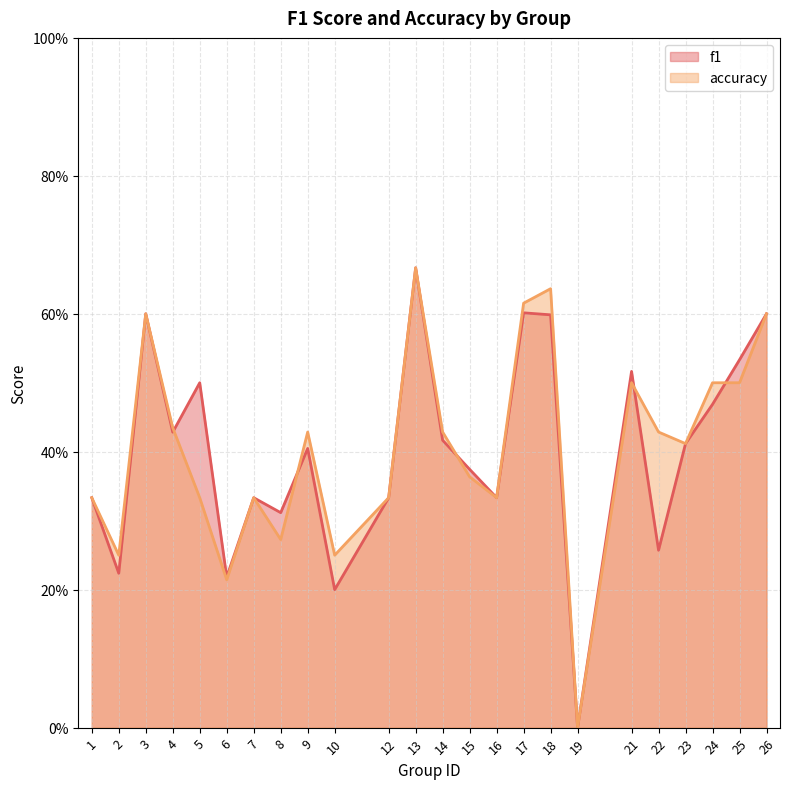

How many lines are shown in the chart?

2